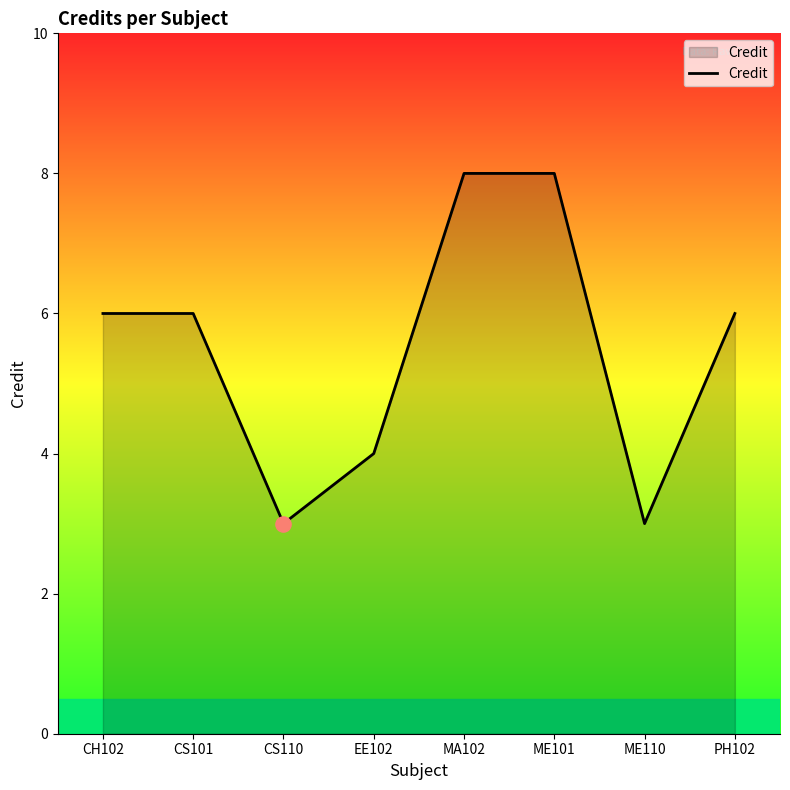

What is the change in value from CS110 to MA102?

+5